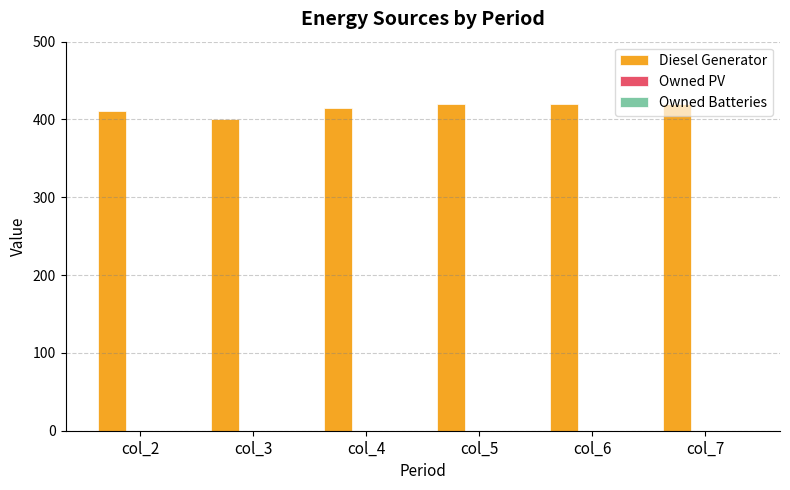

What is the sum of all values?

2486